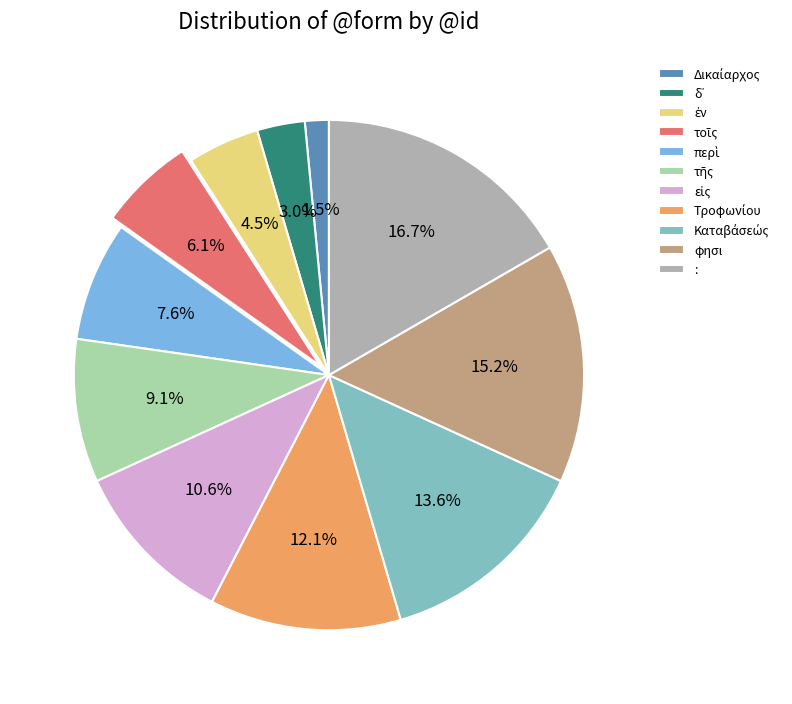

What is the ratio of the value at : to the value at φησι?

1.1